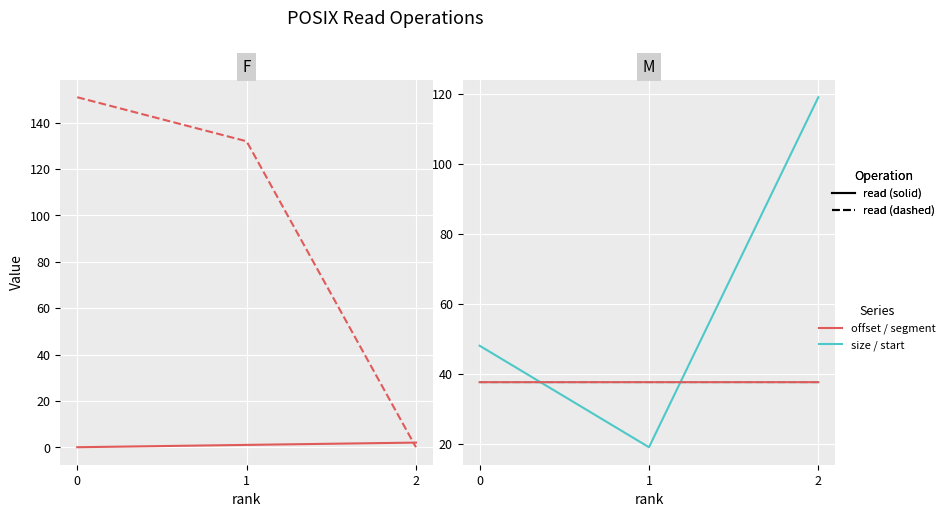

The size series shows 119.0 at 2. True or false?

True